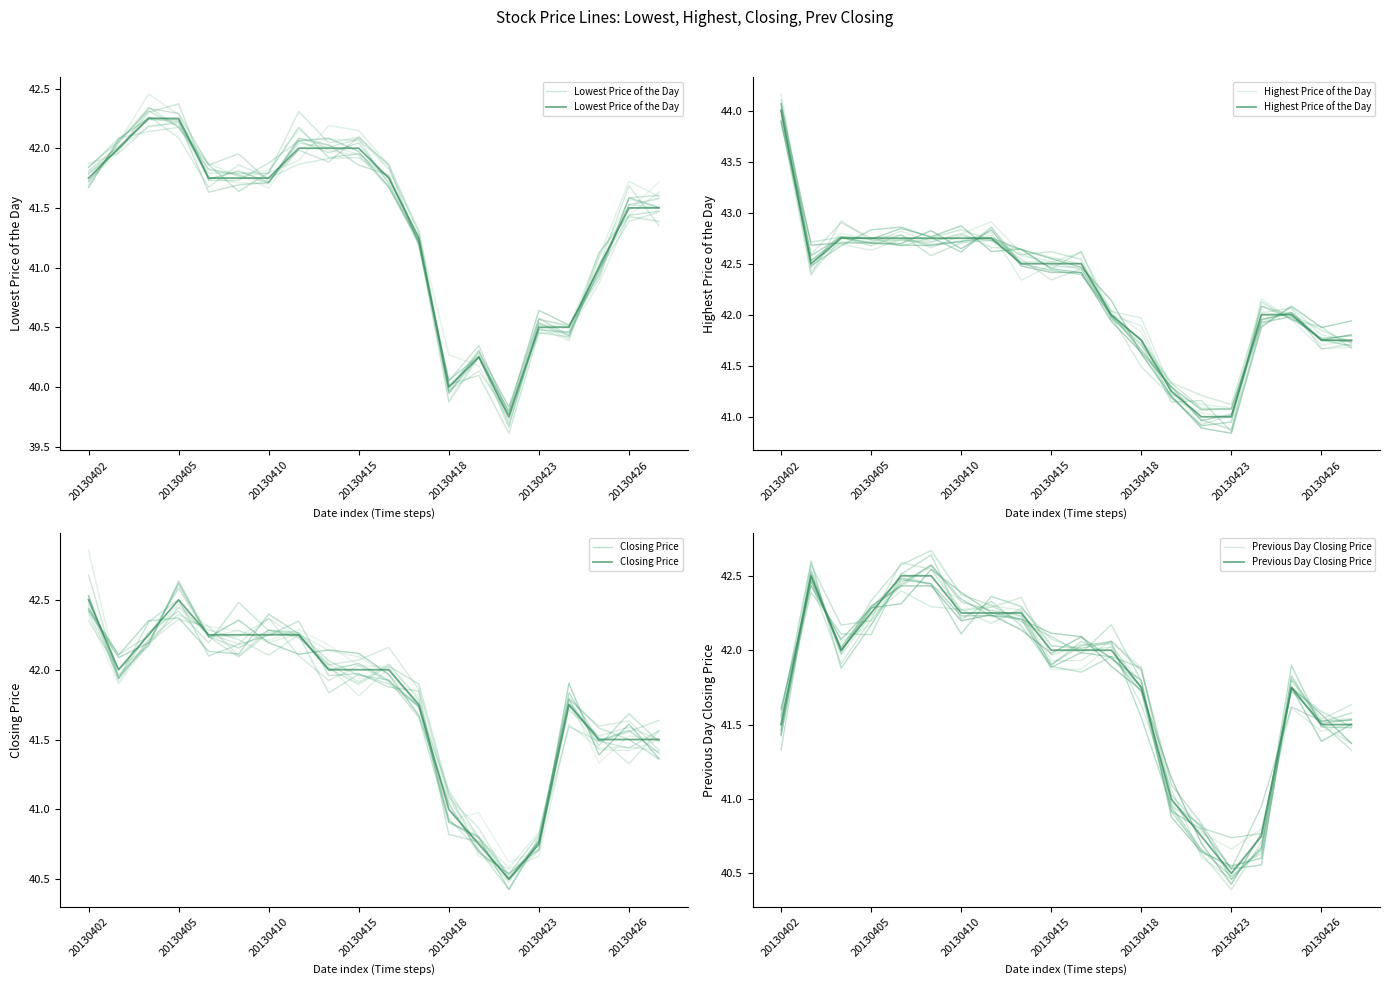

Which series changed the most between 20130410 and 20130415?

Lowest Price of the Day